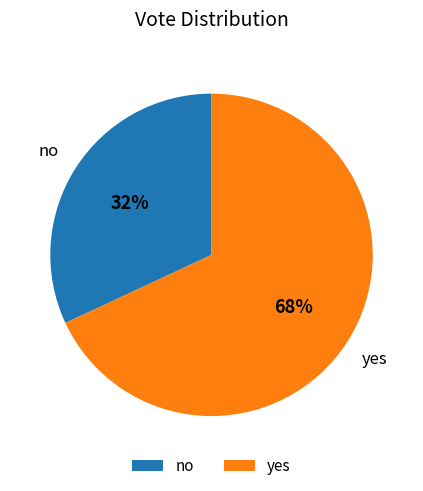

Rank the categories by value from highest to lowest.

yes, no